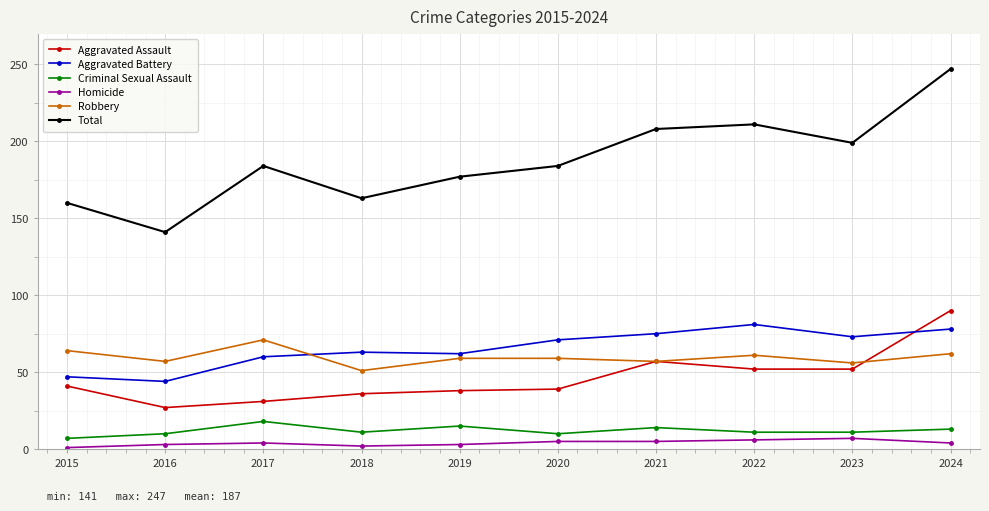

Rank the series at 2024 from lowest to highest value.

Homicide, Criminal Sexual Assault, Robbery, Aggravated Battery, Aggravated Assault, Total